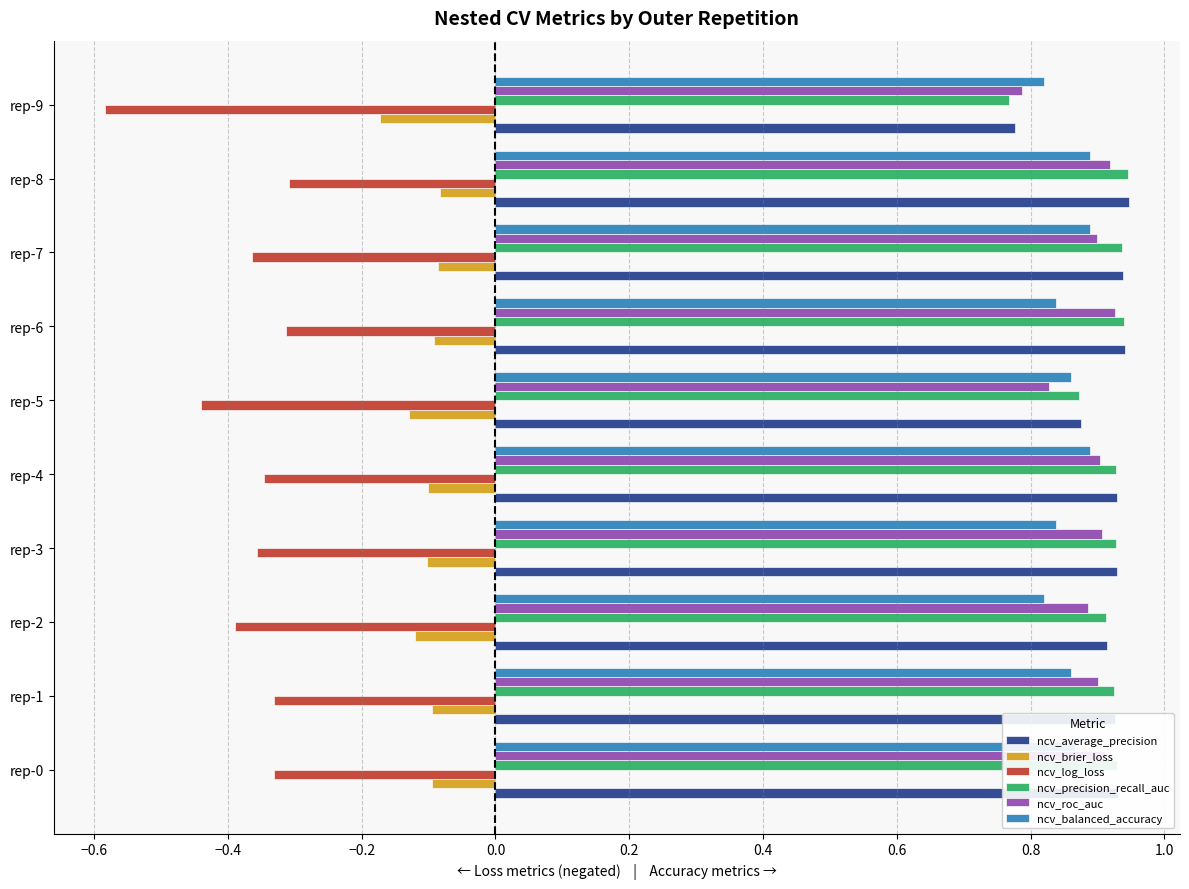

What is the smallest value displayed?

-0.6